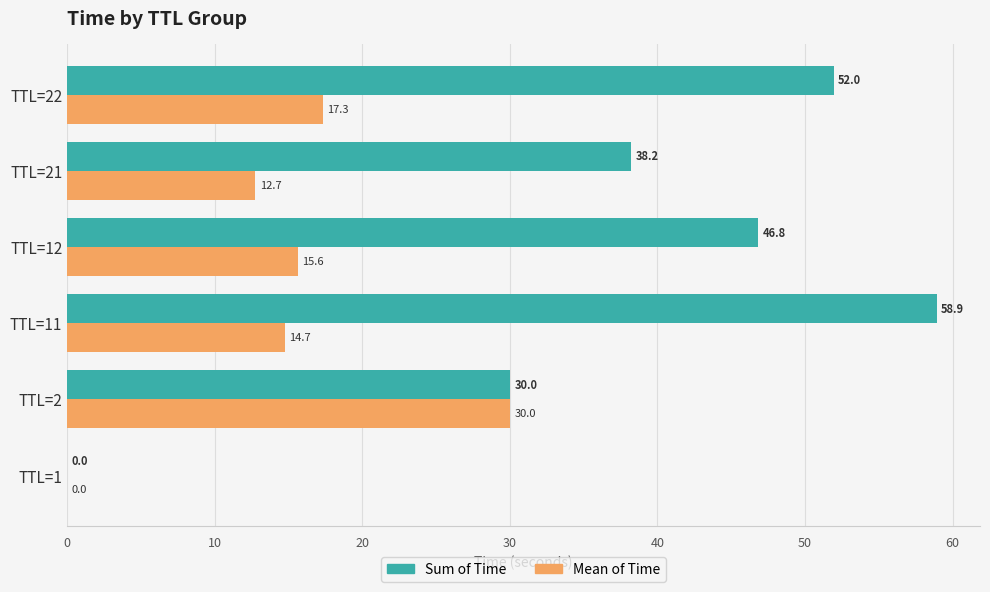

True or false: Sum of Time has a value of 46.8 at TTL=12.

True